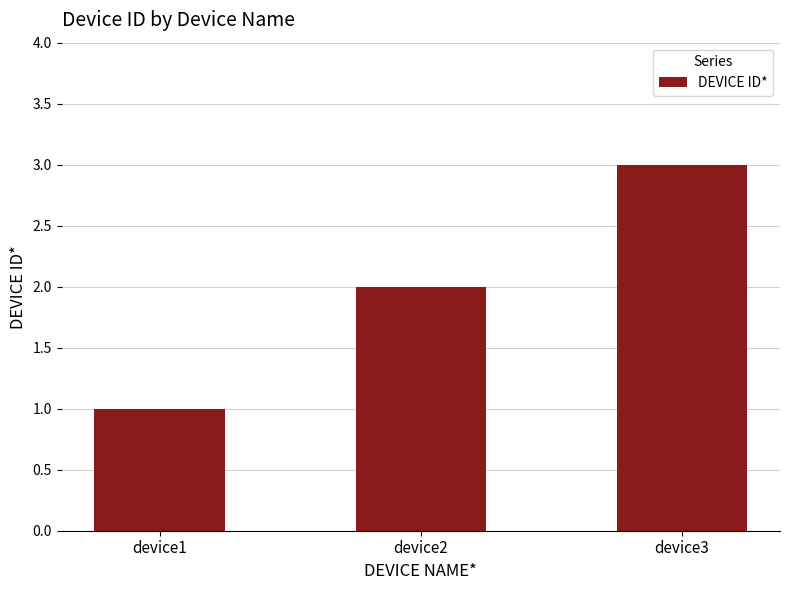

Reading right to left, list all the values displayed in this chart.

device3=3	device2=2	device1=1